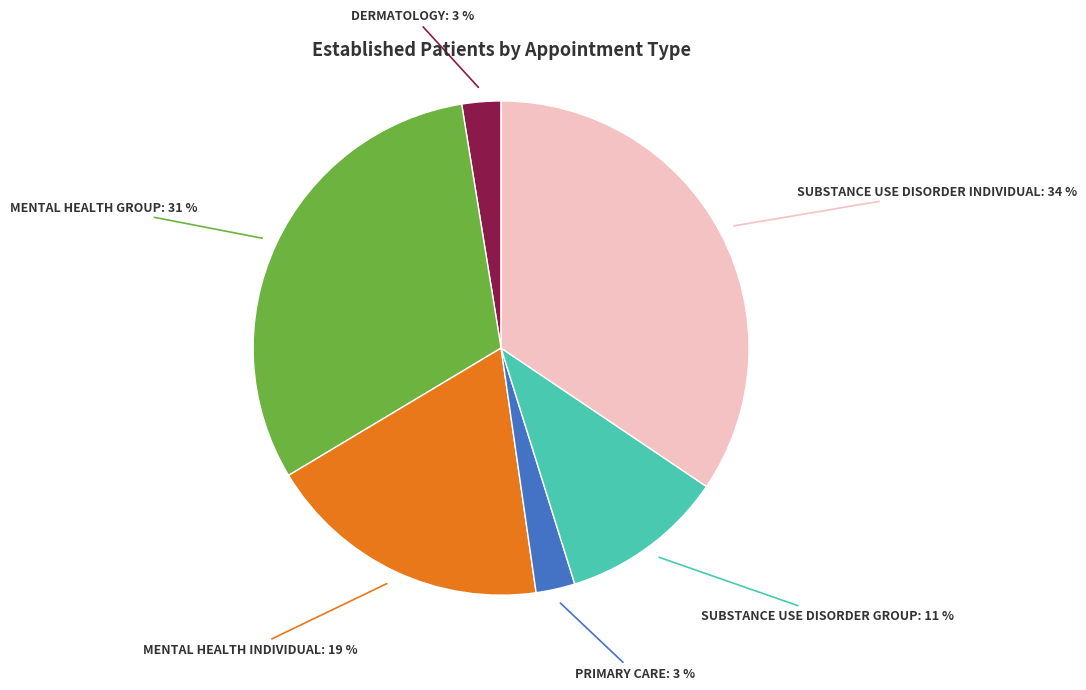

To the nearest percent, what is the average slice percentage?

17%